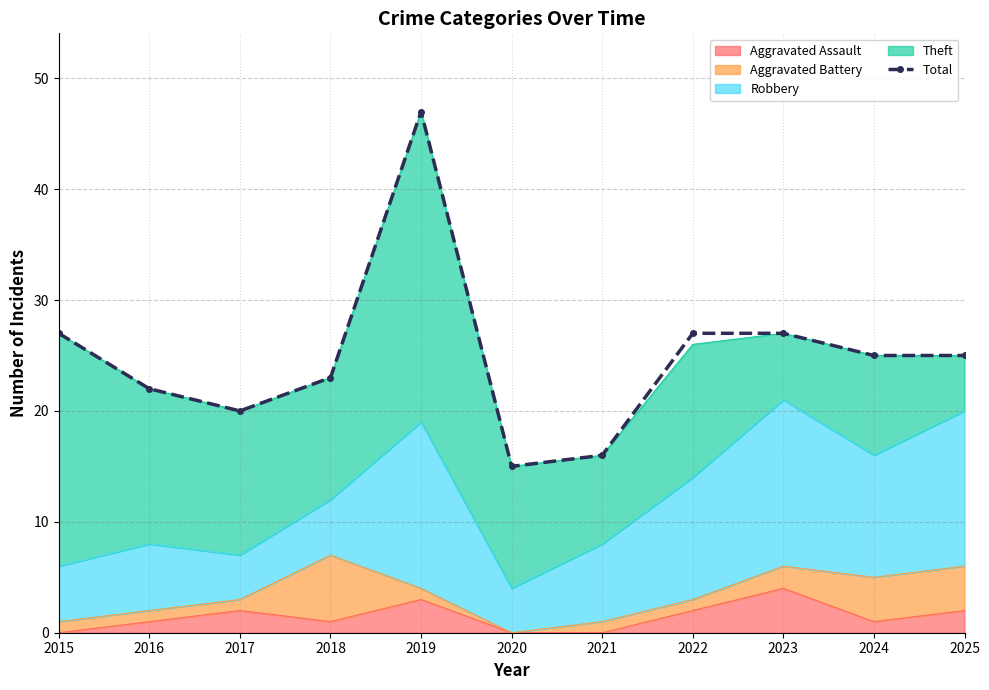

Reading left to right, extract all data points from this chart.

27	22	20	23	47	15	16	27	27	25	25